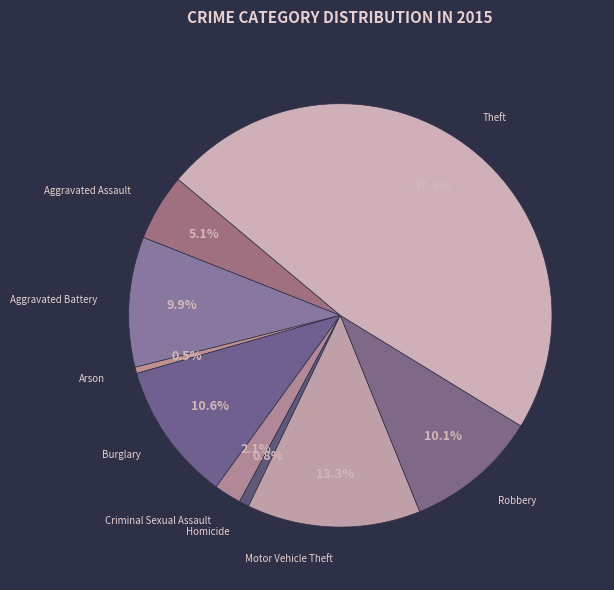

The Theft slice represents 48% of the pie. True or false?

True